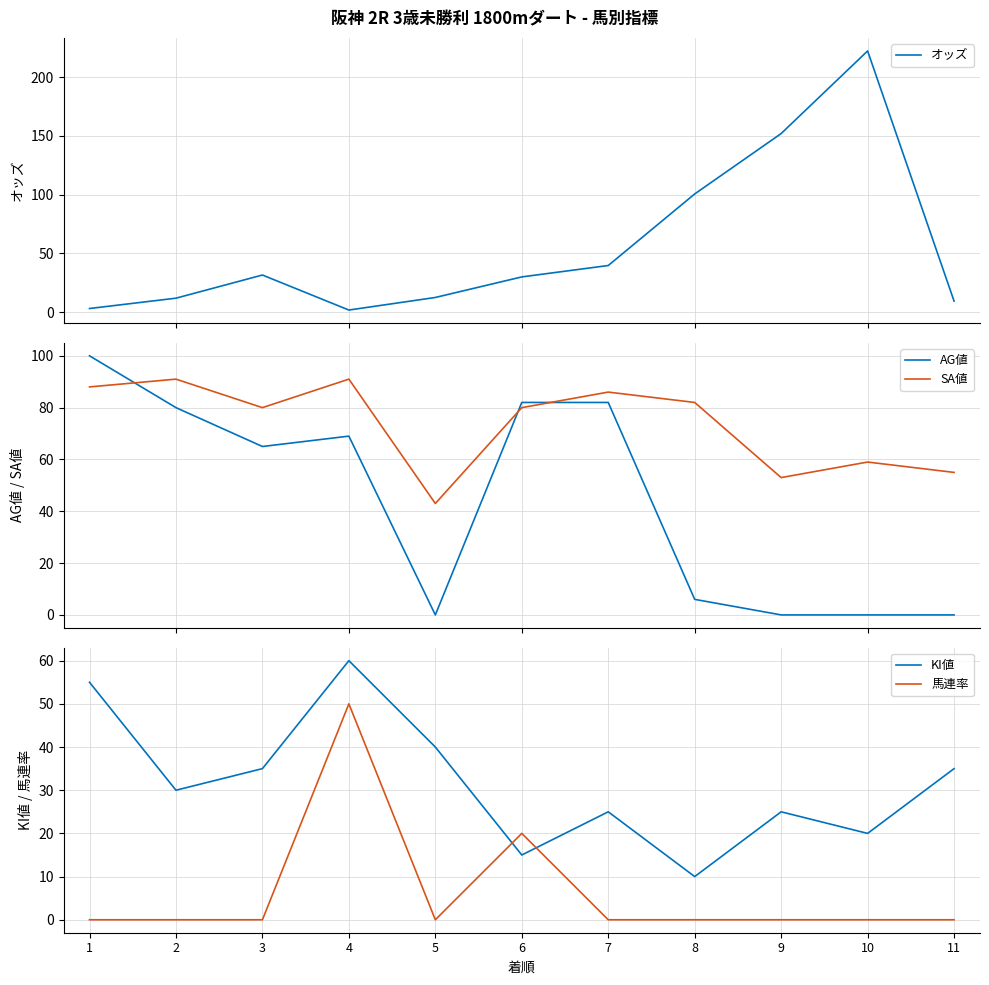

Which series has the largest total across all categories?

SA値